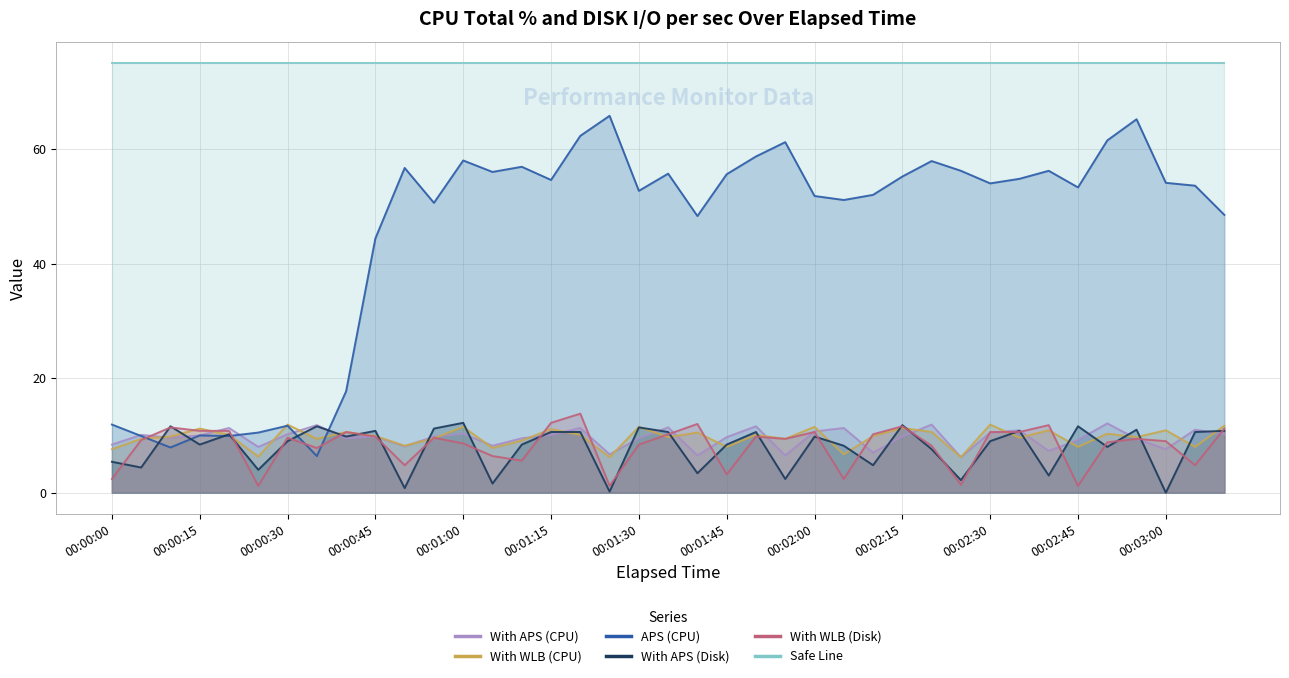

What is the difference between the second highest and minimum values in the With WLB (Disk) series?

11.0